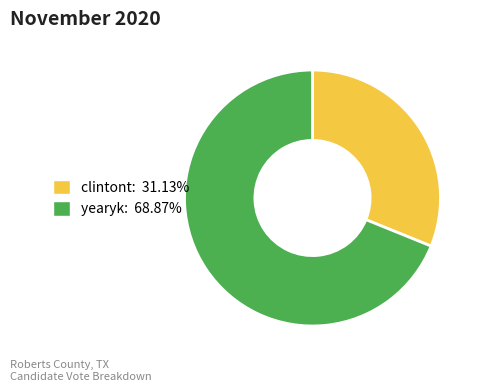

Approximately how many times larger is the value at yearyk compared to clintont?

2.2